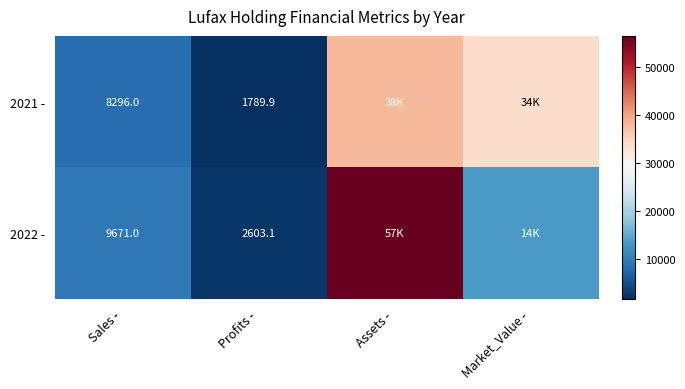

What is the difference between the highest and lowest values at Sales -?

1375.0